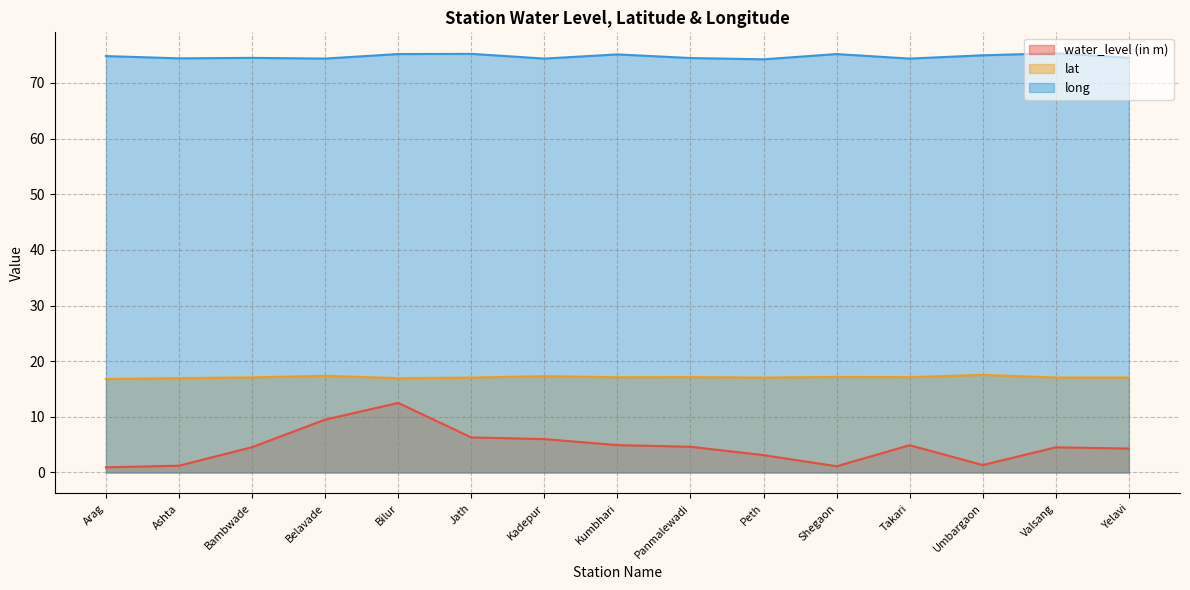

List the series in order of their peak value, lowest first.

water_level (in m), lat, long